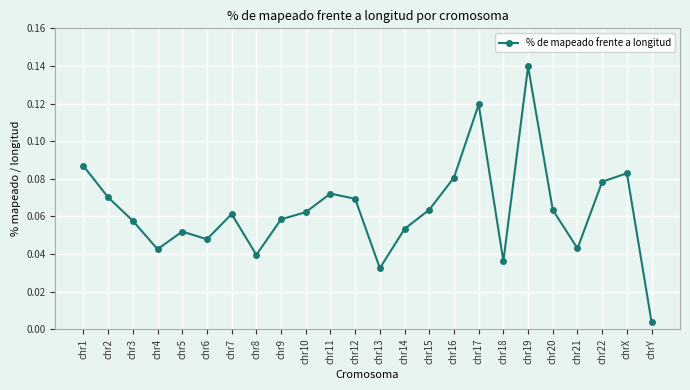

The chart shows a value of 0.1 at chr6. True or false?

False